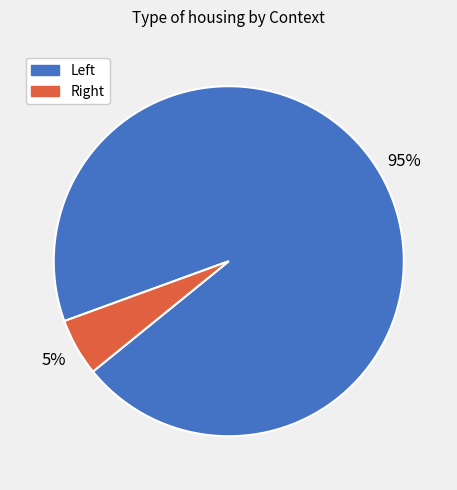

Which category has the biggest portion of the pie?

Left